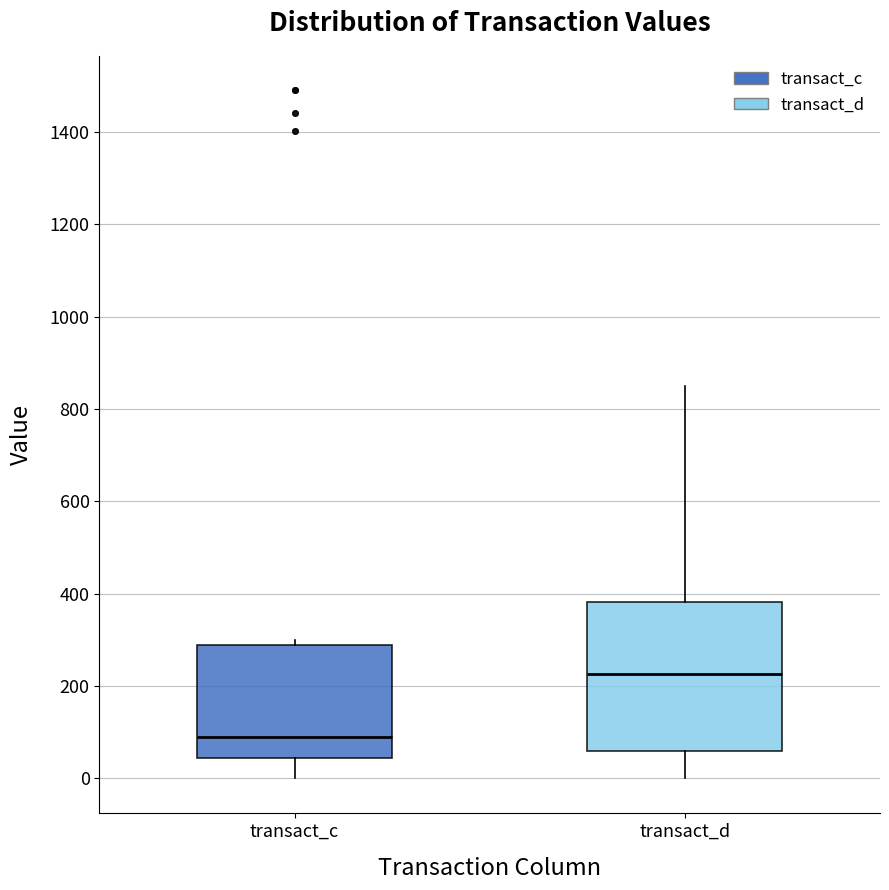

Where does the upper whisker of the box for transact_d end on the y-axis? The values are not printed on the chart, so give them approximately, as read against the axis.

840